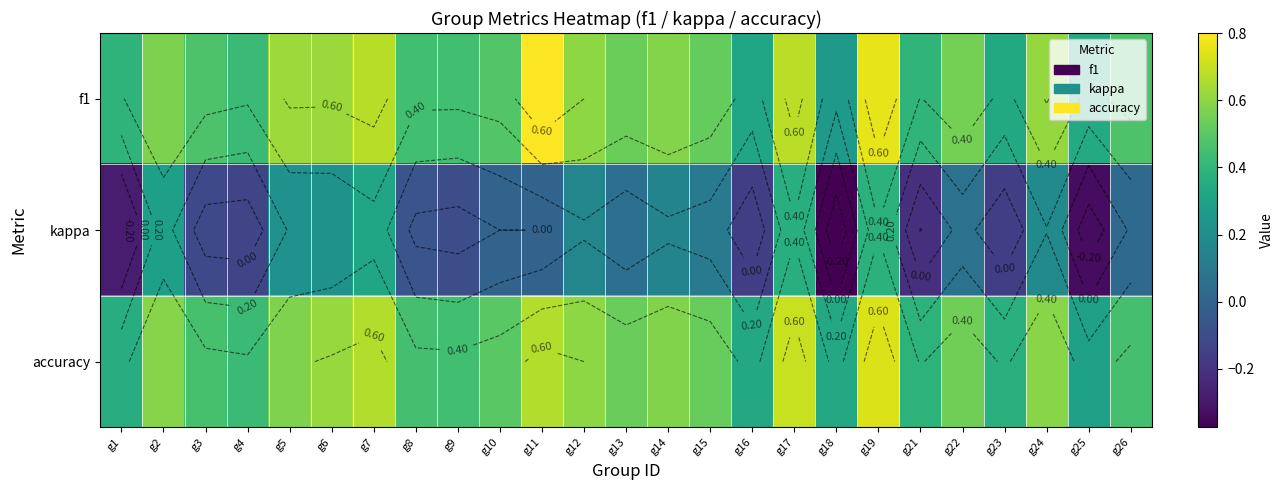

What is the difference between the kappa values at g11 and g15?

0.1